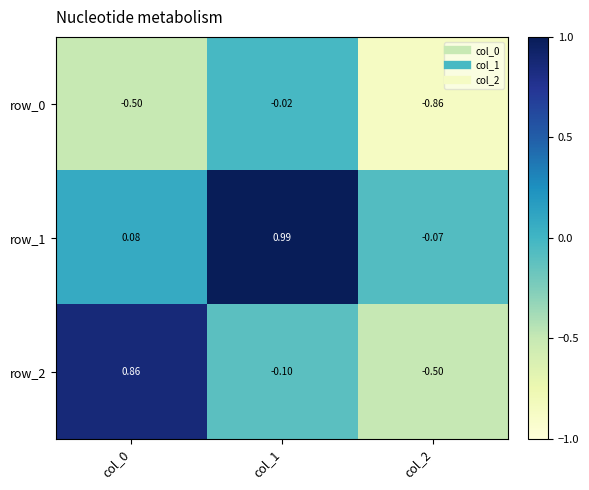

Is the value of row_1 at col_0 greater than the value of row_2 at col_1?

Yes